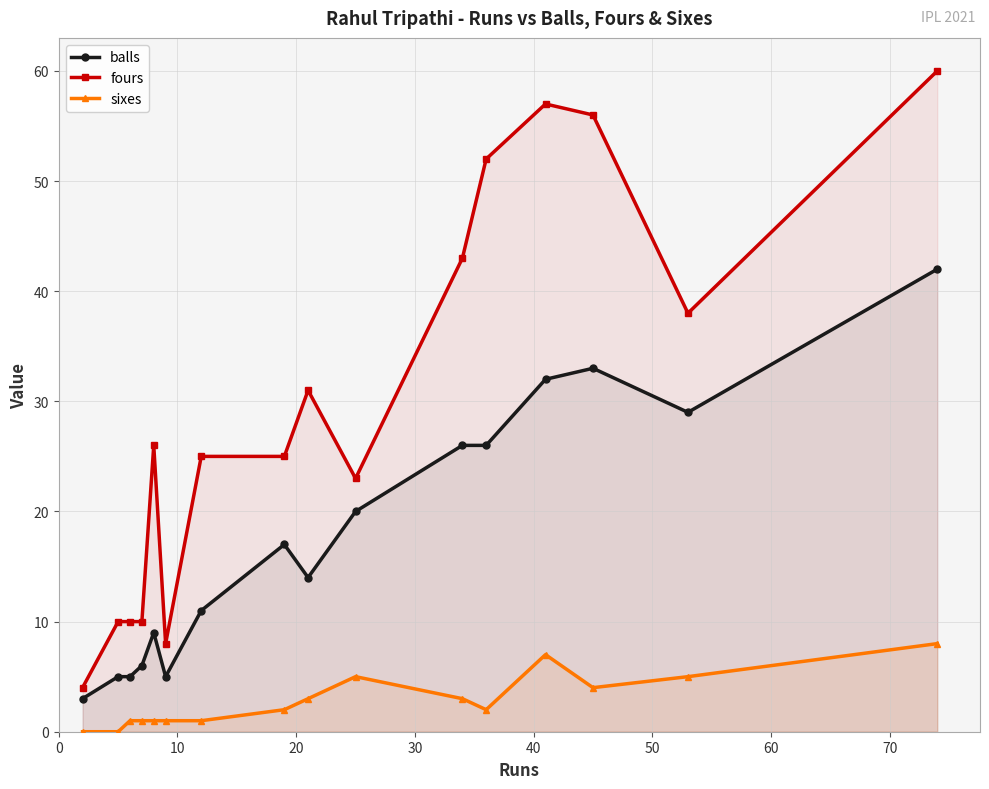

Which series has the largest total across all categories?

fours